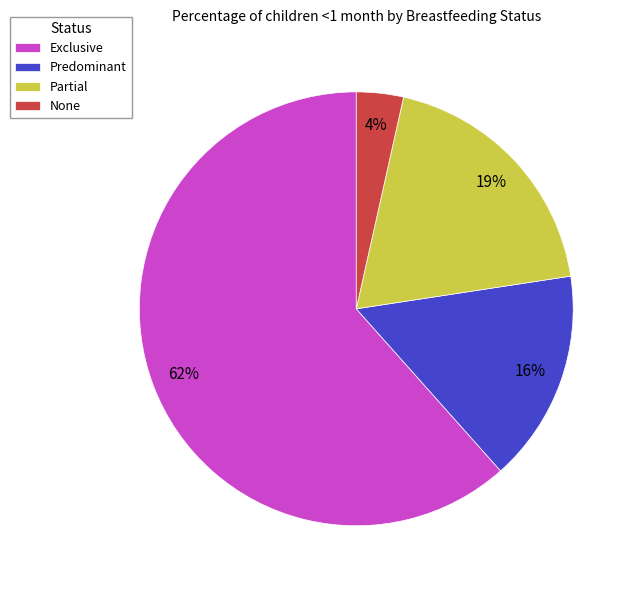

To the nearest percent, what portion does None represent?

4%